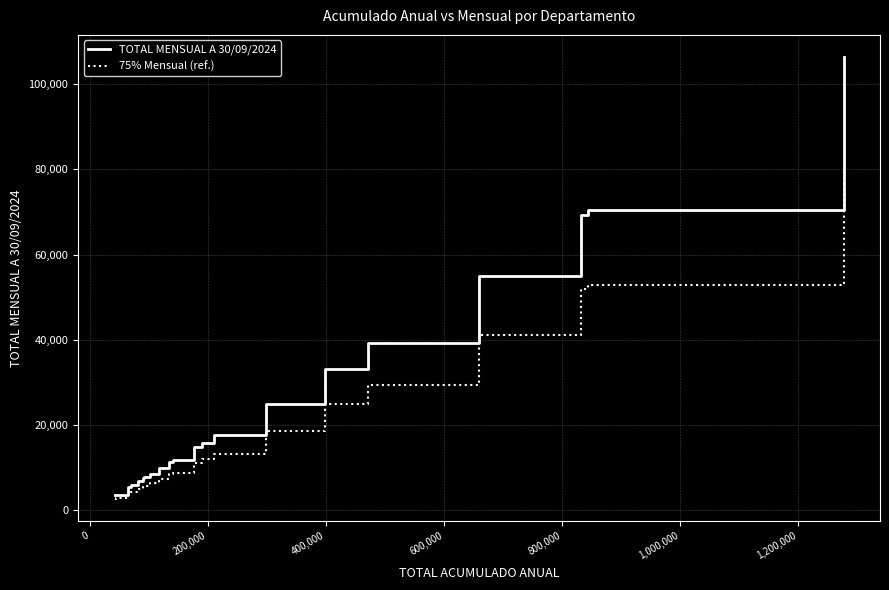

What are all the series names shown in the legend?

TOTAL MENSUAL A 30/09/2024, 75% Mensual (ref.)